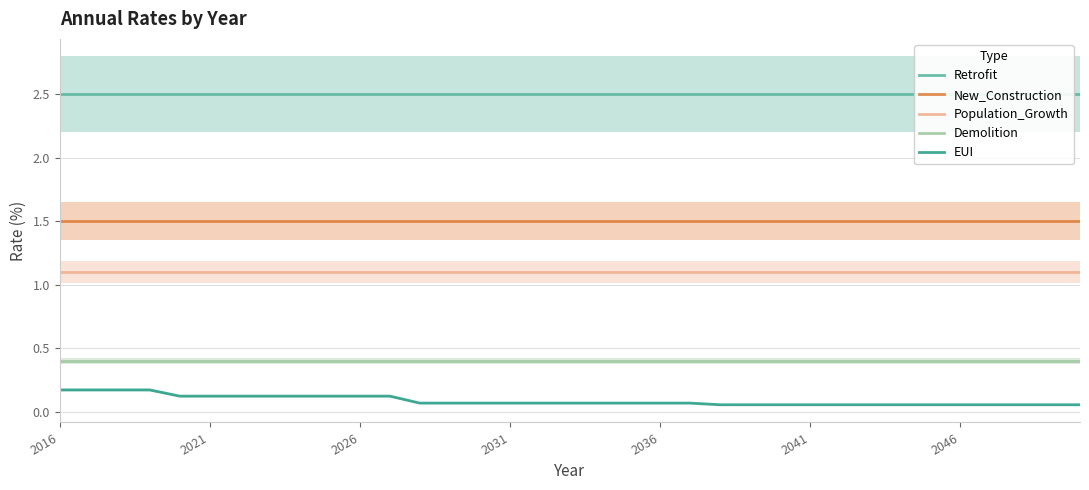

True or false: Demolition and Population_Growth intersect in this chart.

False